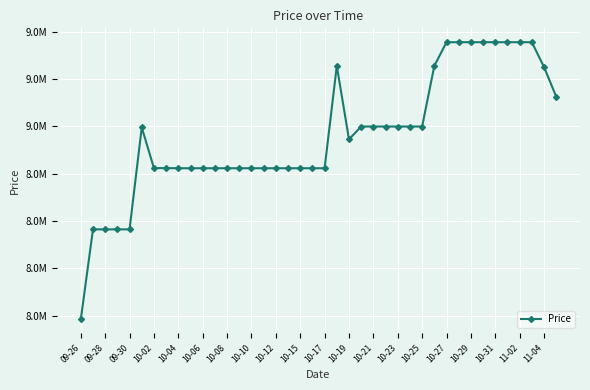

Does the chart have visible grid lines?

Yes